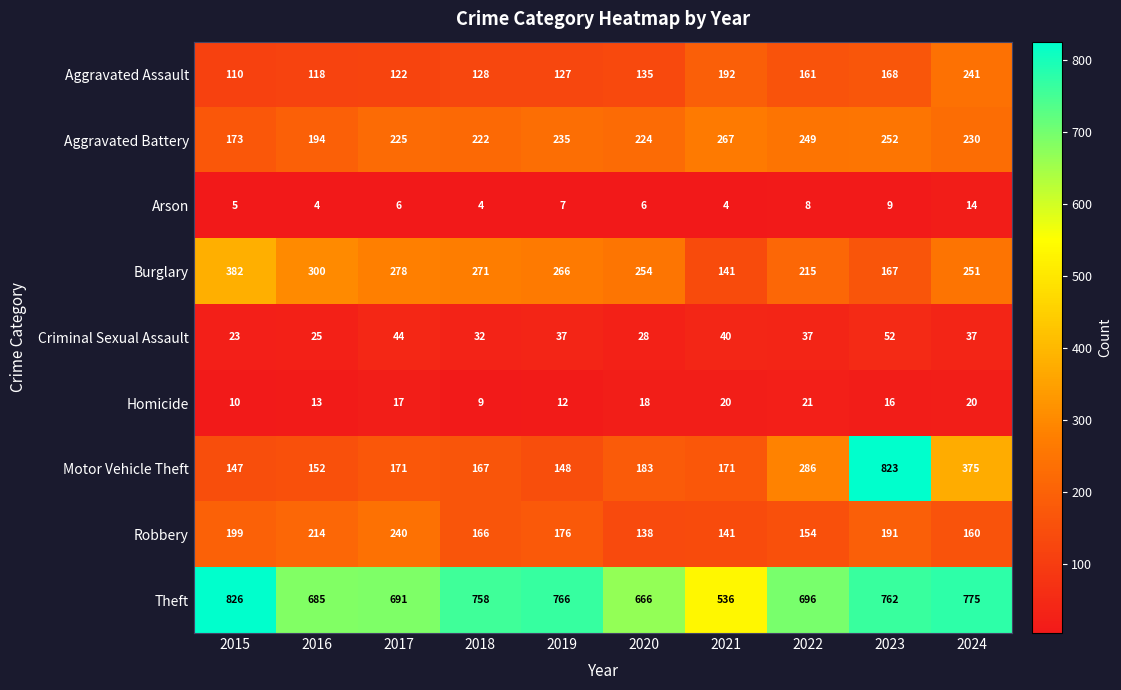

What is the average value of the Aggravated Assault series?

150